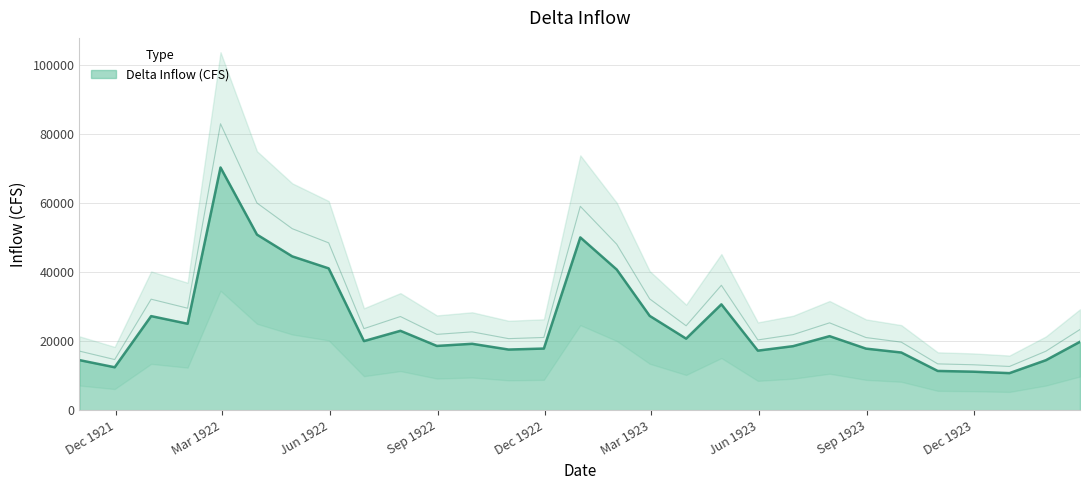

Rank the categories by value from lowest to highest.

1923-12-31, 1923-11-30, 1923-10-31, 1921-11-30, 1924-01-31, 1921-10-31, 1923-09-30, 1923-05-31, 1922-10-31, 1923-08-31, 1922-11-30, 1923-06-30, 1922-08-31, 1922-09-30, 1924-02-29, 1922-06-30, 1923-03-31, 1923-07-31, 1922-07-31, 1922-01-31, 1921-12-31, 1923-02-28, 1923-04-30, 1923-01-31, 1922-05-31, 1922-04-30, 1922-12-31, 1922-03-31, 1922-02-28